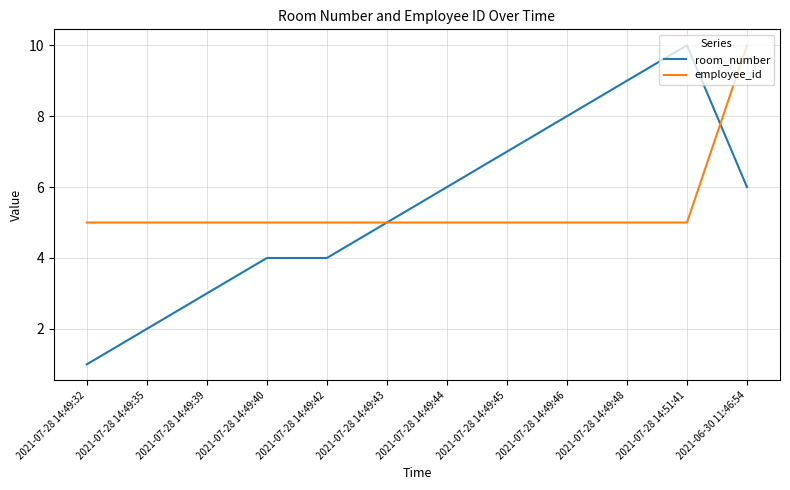

Reading left to right, extract all data points from this chart.

room_number: 1	2	3	4	4	5	6	7	8	9	10	6
employee_id: 5	5	5	5	5	5	5	5	5	5	5	10